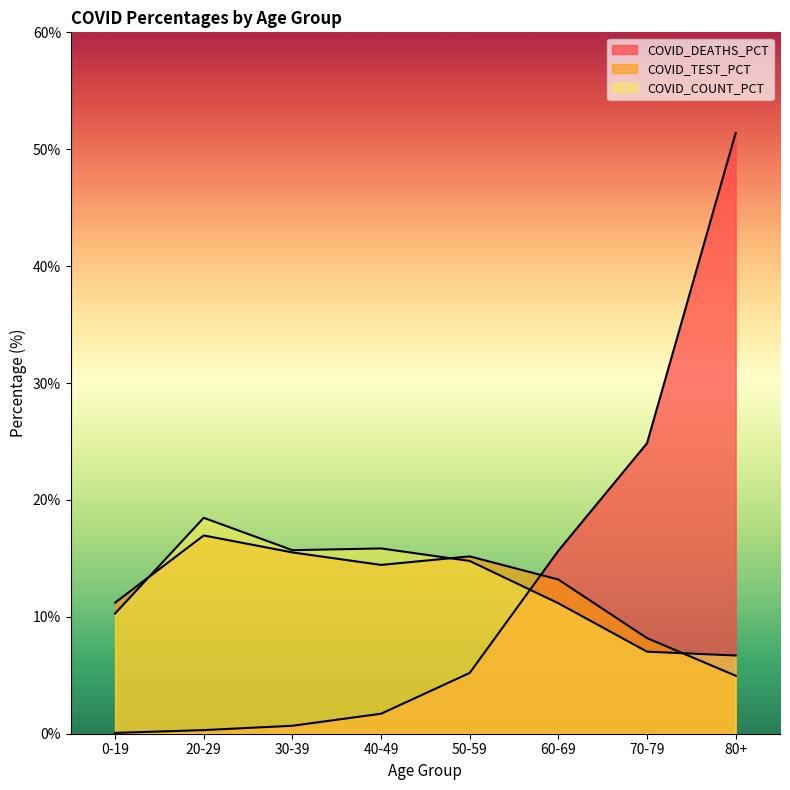

How many intersections are there between COVID_COUNT_PCT and COVID_DEATHS_PCT?

1